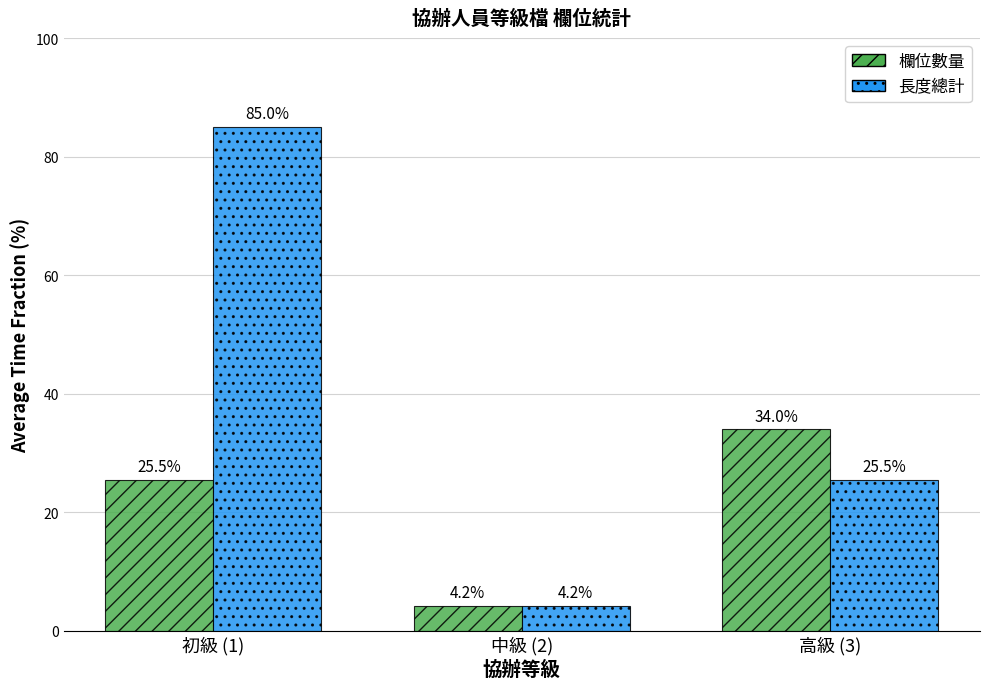

What is the sum of the 長度總計 values at 初級 (1) and 高級 (3)?

110.5